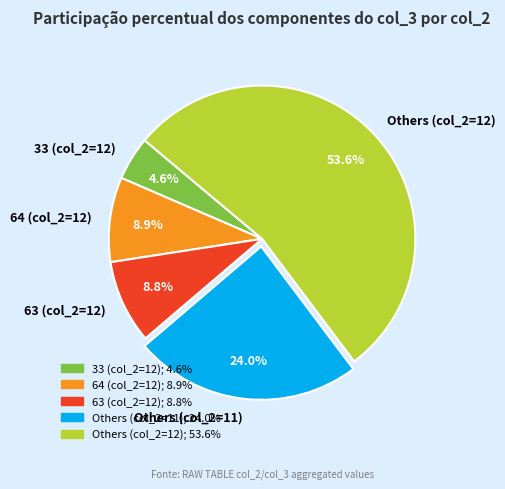

Approximately how many times larger is the value at 33 (col_2=12) compared to 64 (col_2=12)?

0.5